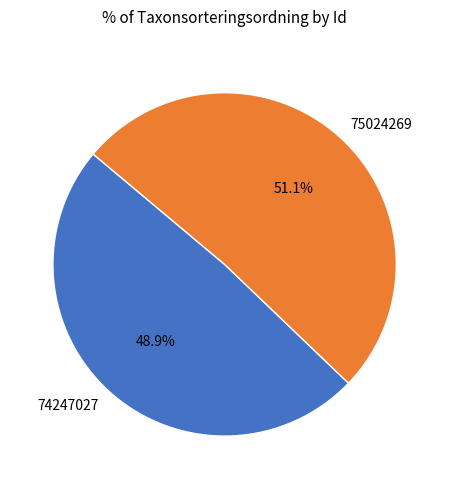

To the nearest percent, what is the average slice percentage?

50%